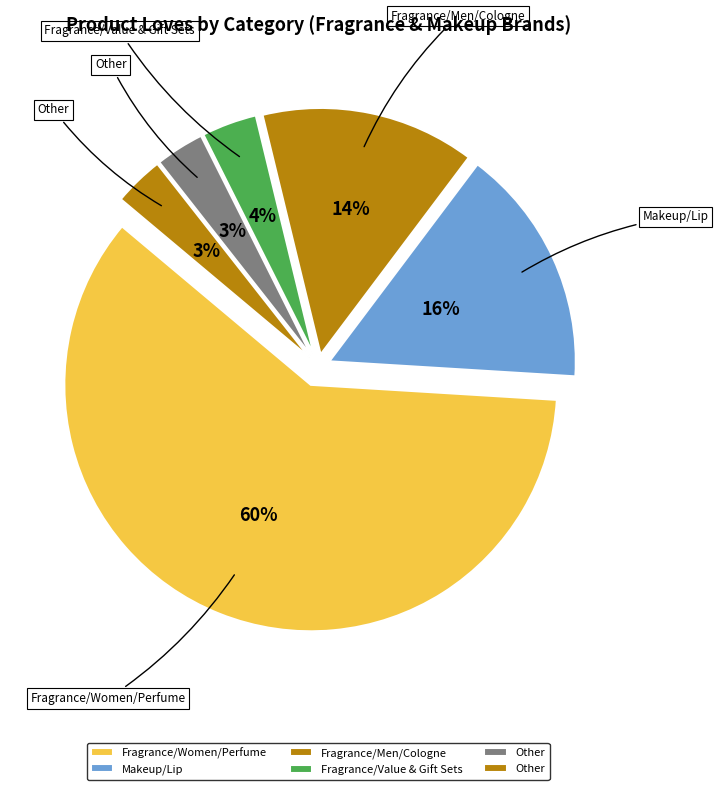

What is the largest slice in the pie chart?

Fragrance/Women/Perfume